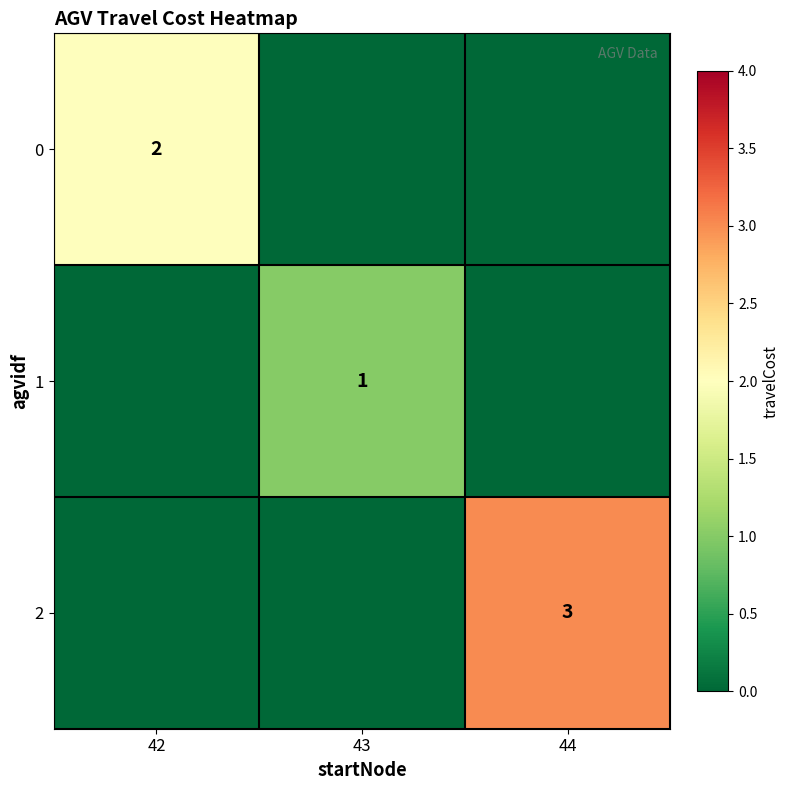

Is the value of 2 at 44 greater than the value of 0 at 42?

Yes